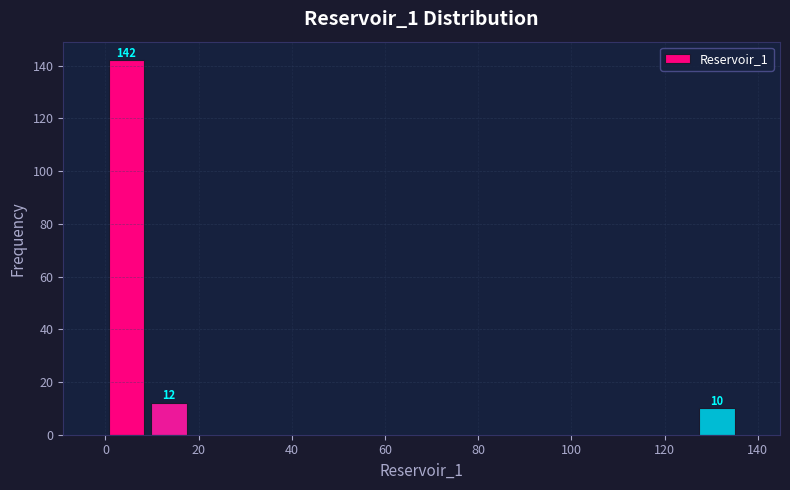

Over which range of the x-axis is the bar tallest?

0 to 10